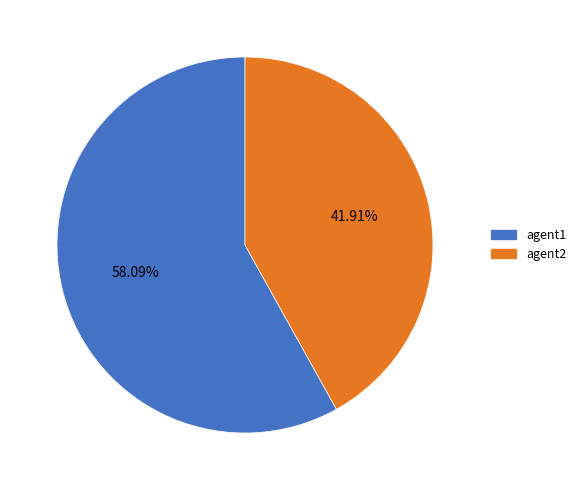

Between agent1 and agent2, which is larger?

agent1